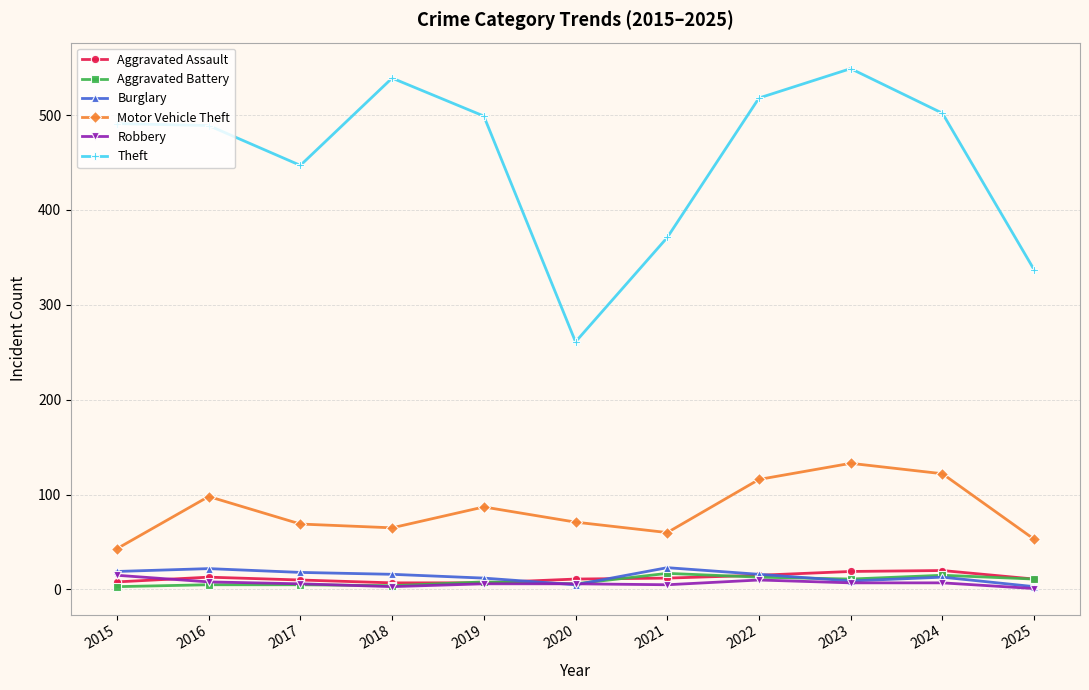

How many lines are shown in the chart?

6